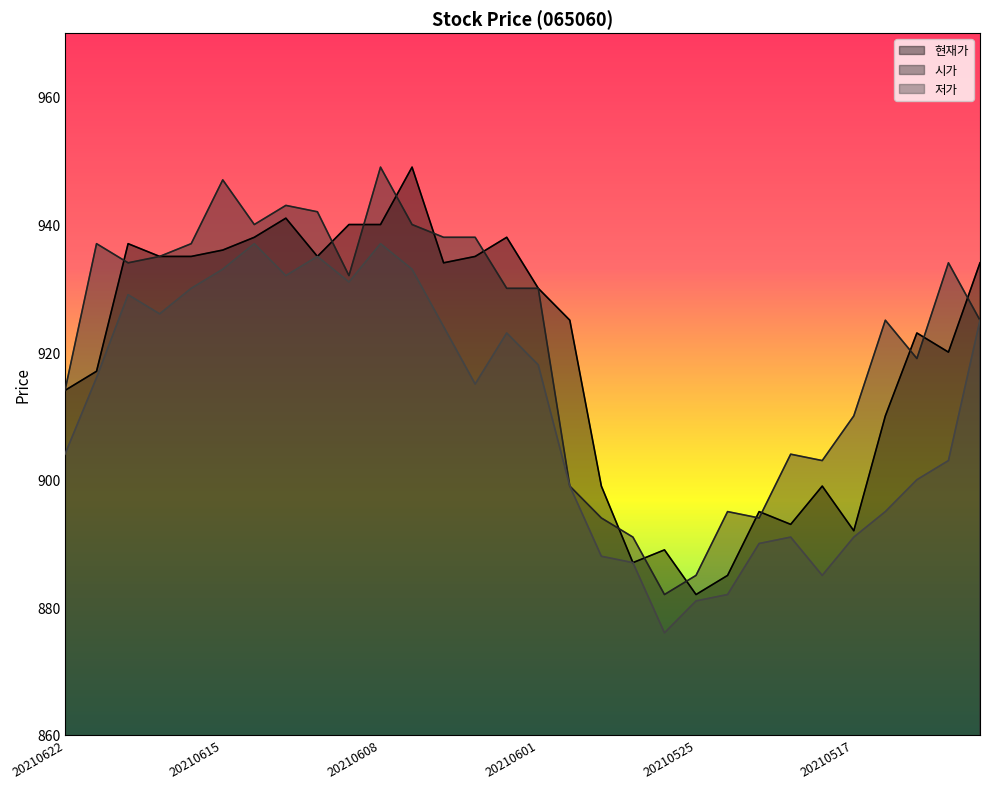

What is the sum of all 현재가 values?

27587